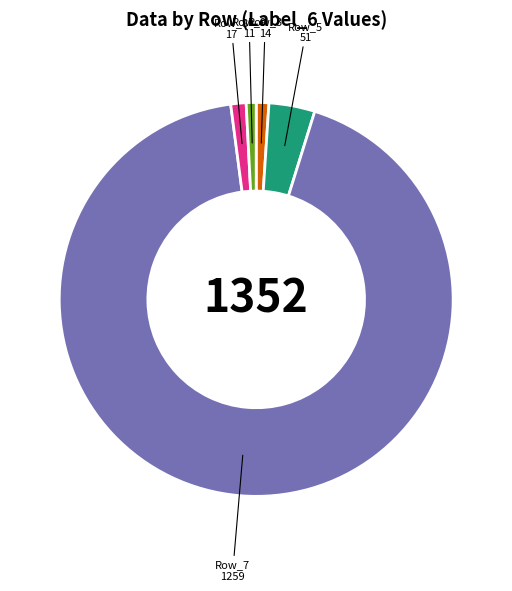

Is the sum of Row_5 and Row_9 greater than half?

No